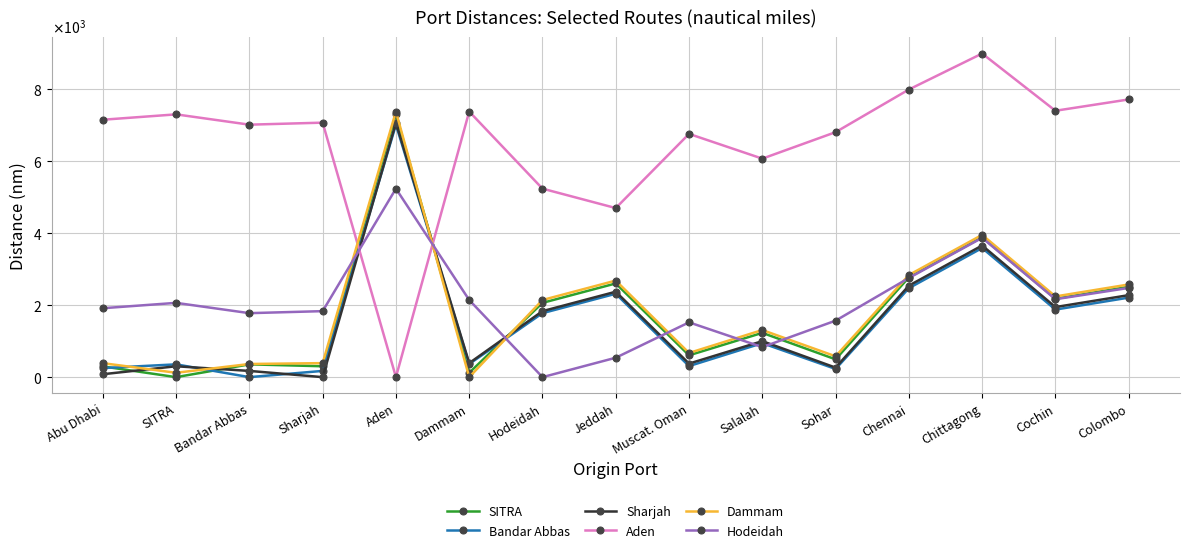

Does the chart have visible grid lines?

Yes